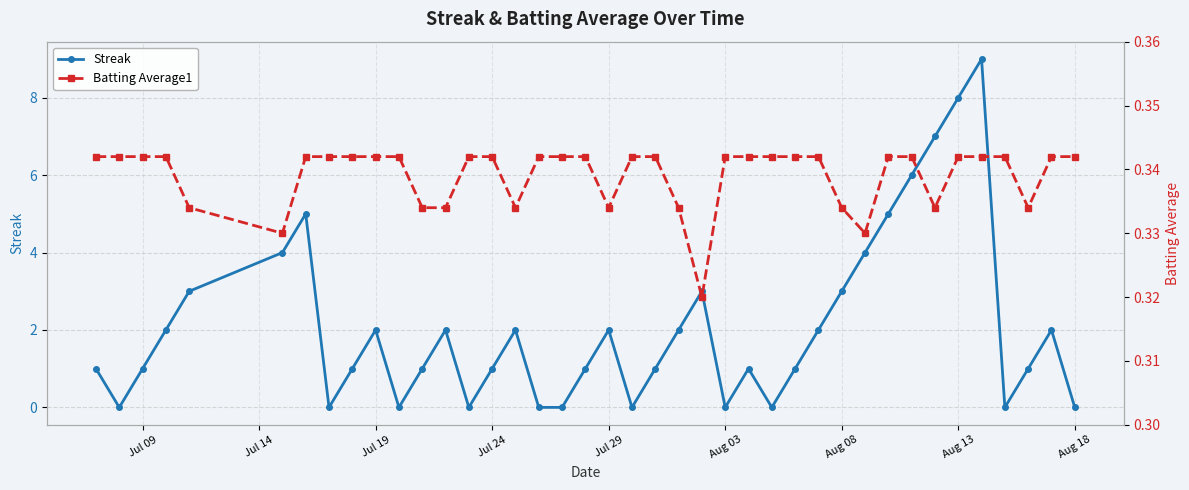

How many interior local peaks does the Streak series have?

9